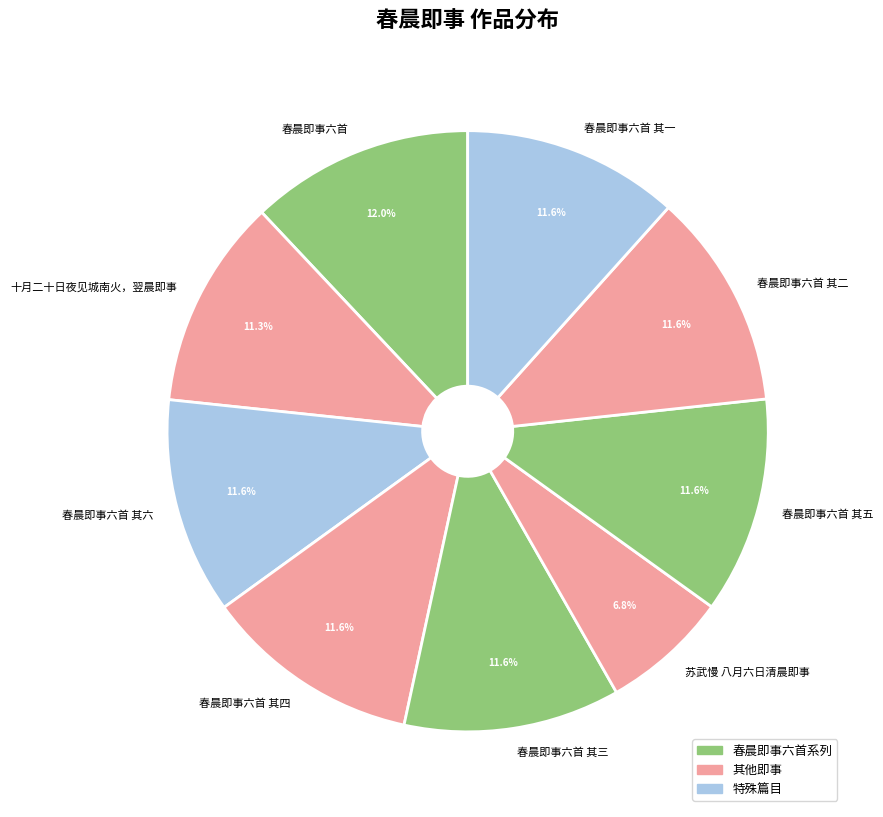

Combined, what portion of the pie is 春晨即事六首 其六 and 春晨即事六首?

23.7%